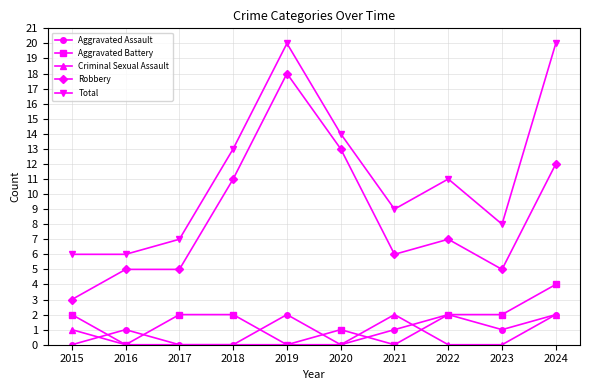

What is the sum of all Total values?

114